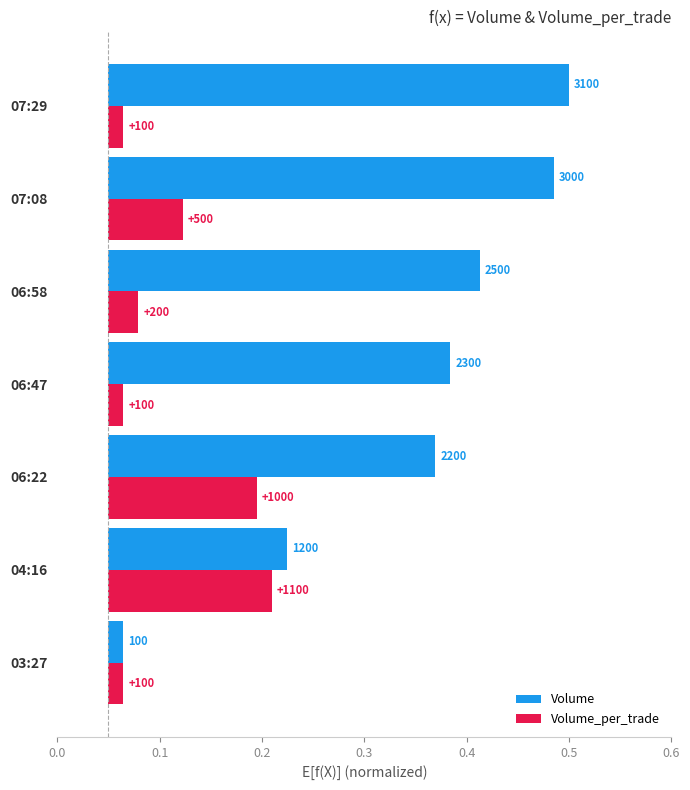

The Volume_per_trade series shows 0.1 at 06:22. True or false?

False